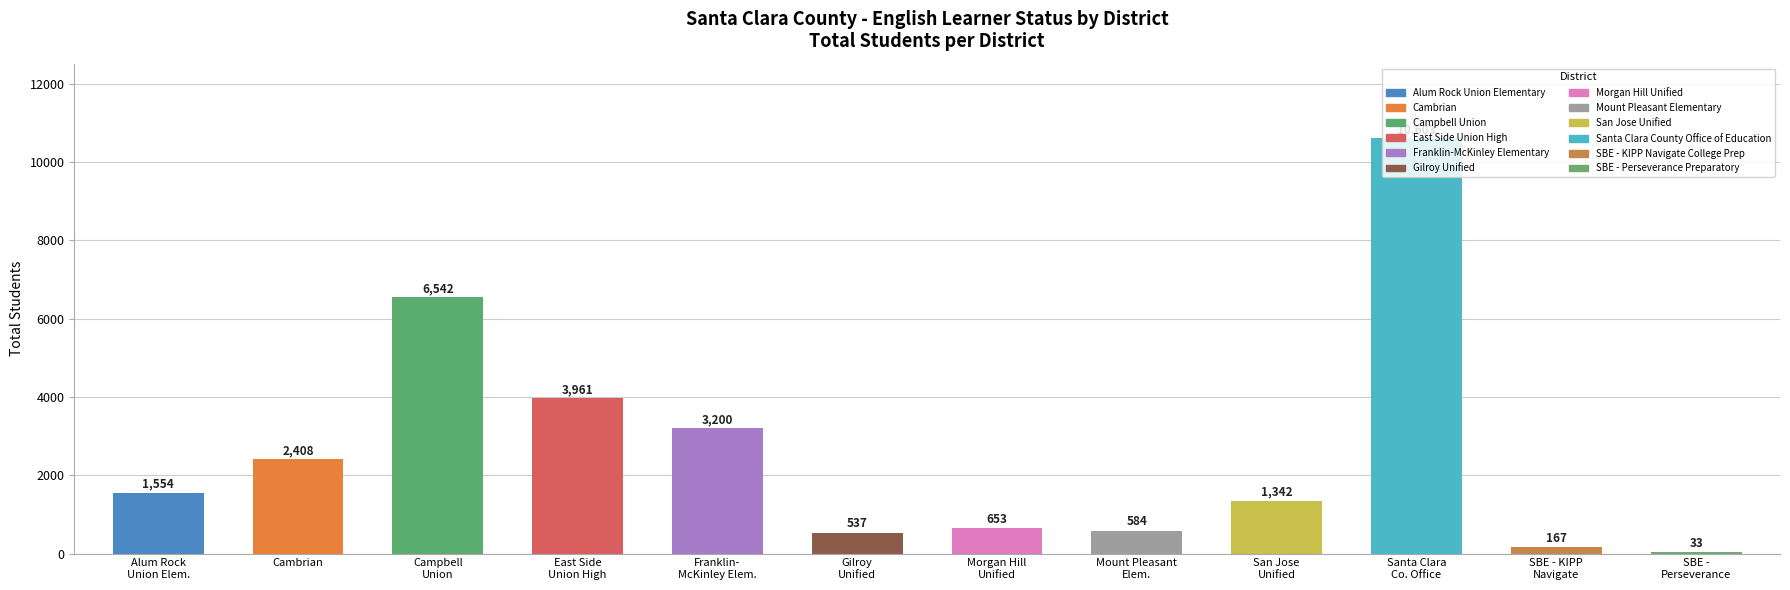

What is the maximum value shown in the chart?

10603